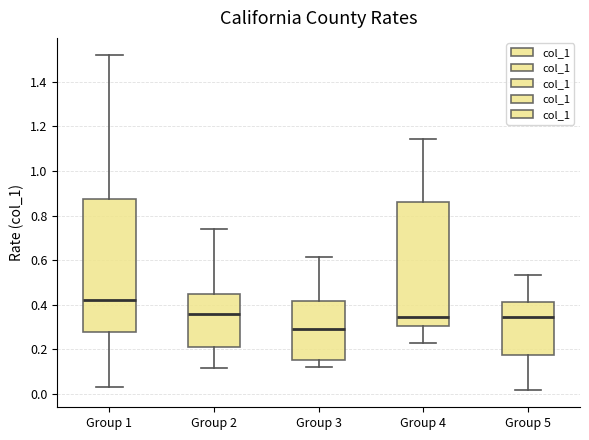

Which box is the tallest, from its lower edge to its upper edge?

Group 1